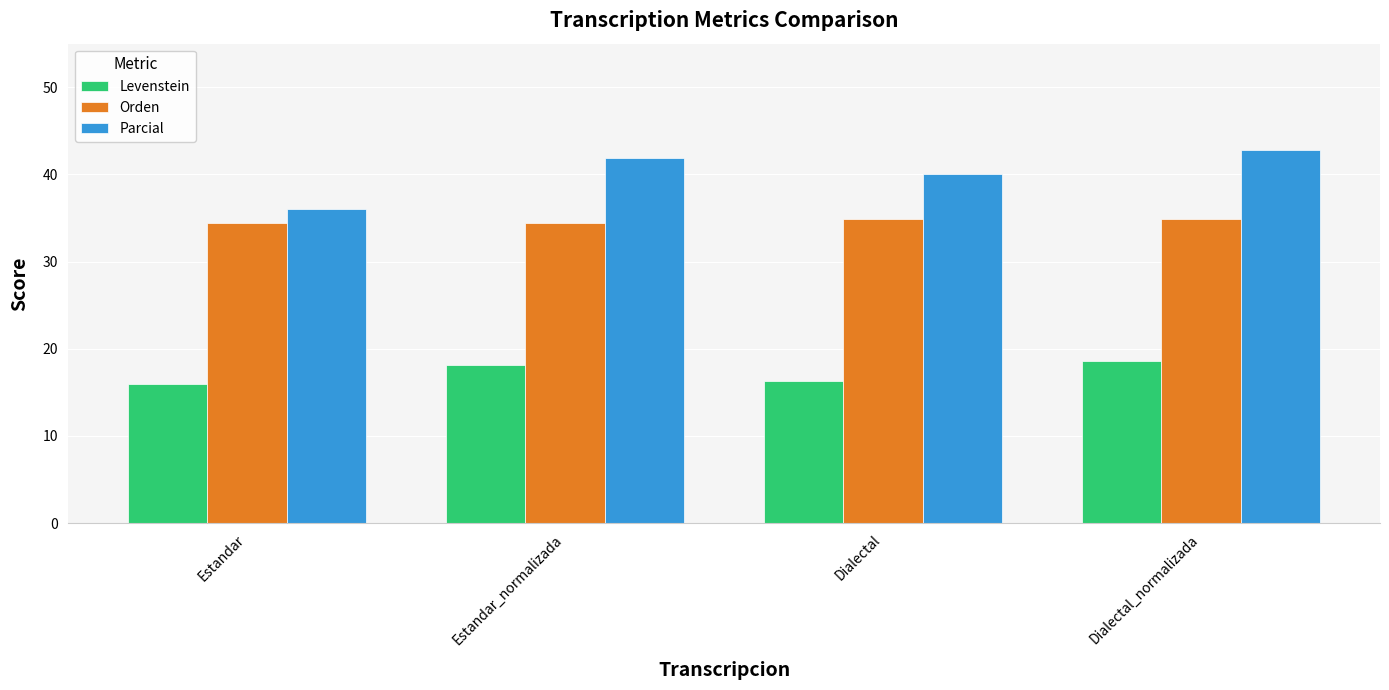

What is the approximate value of Orden at Dialectal_normalizada?

34.9